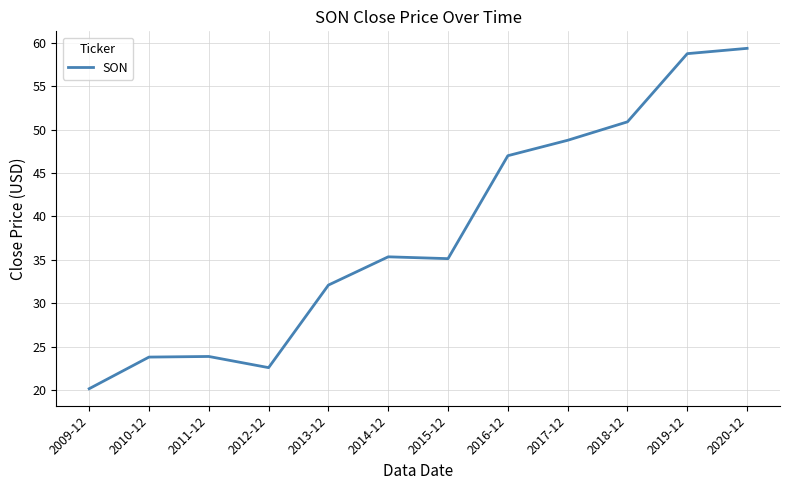

What is the ratio of the value at 2014-12 to the value at 2018-12?

0.7